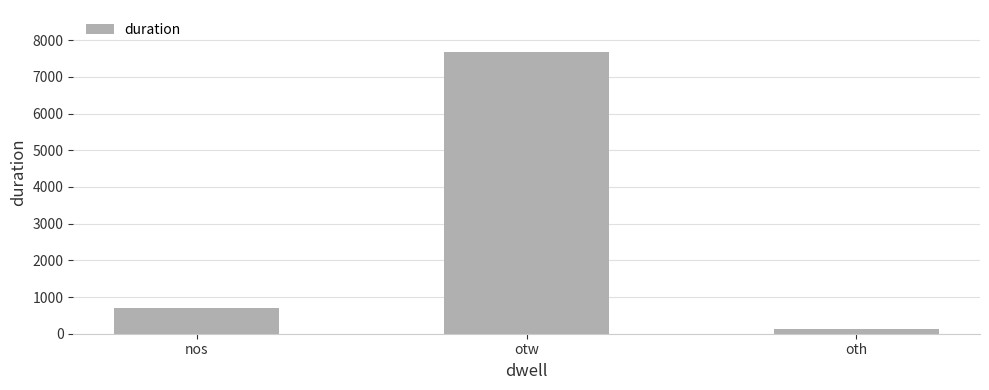

Are the bars grouped side by side (vs. stacked)?

No